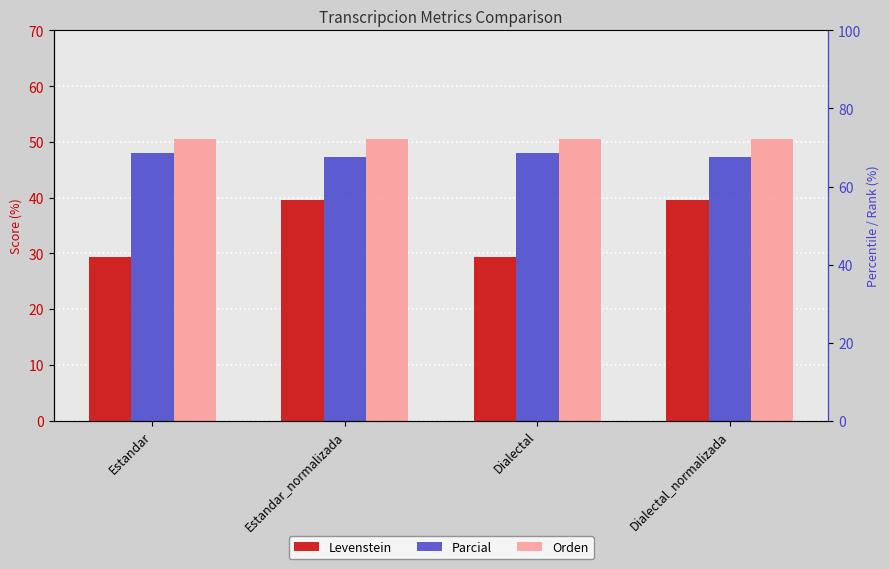

Is the value of Orden at Estandar_normalizada greater than the value of Levenstein at Dialectal_normalizada?

Yes